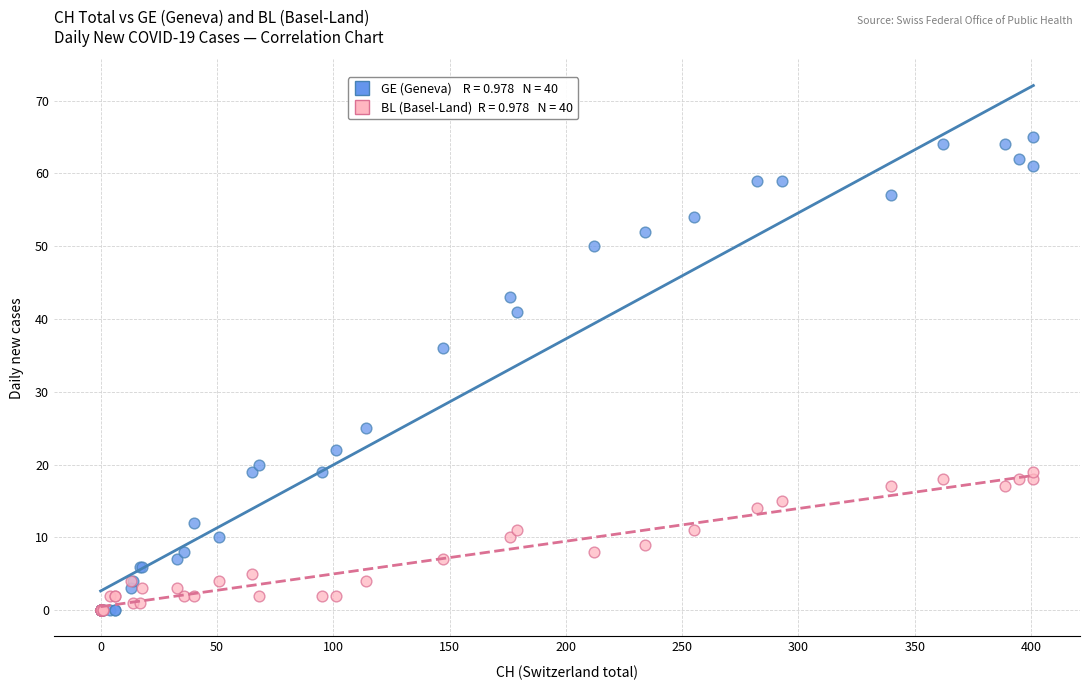

Across all series, what Y value is closest to 32?

36